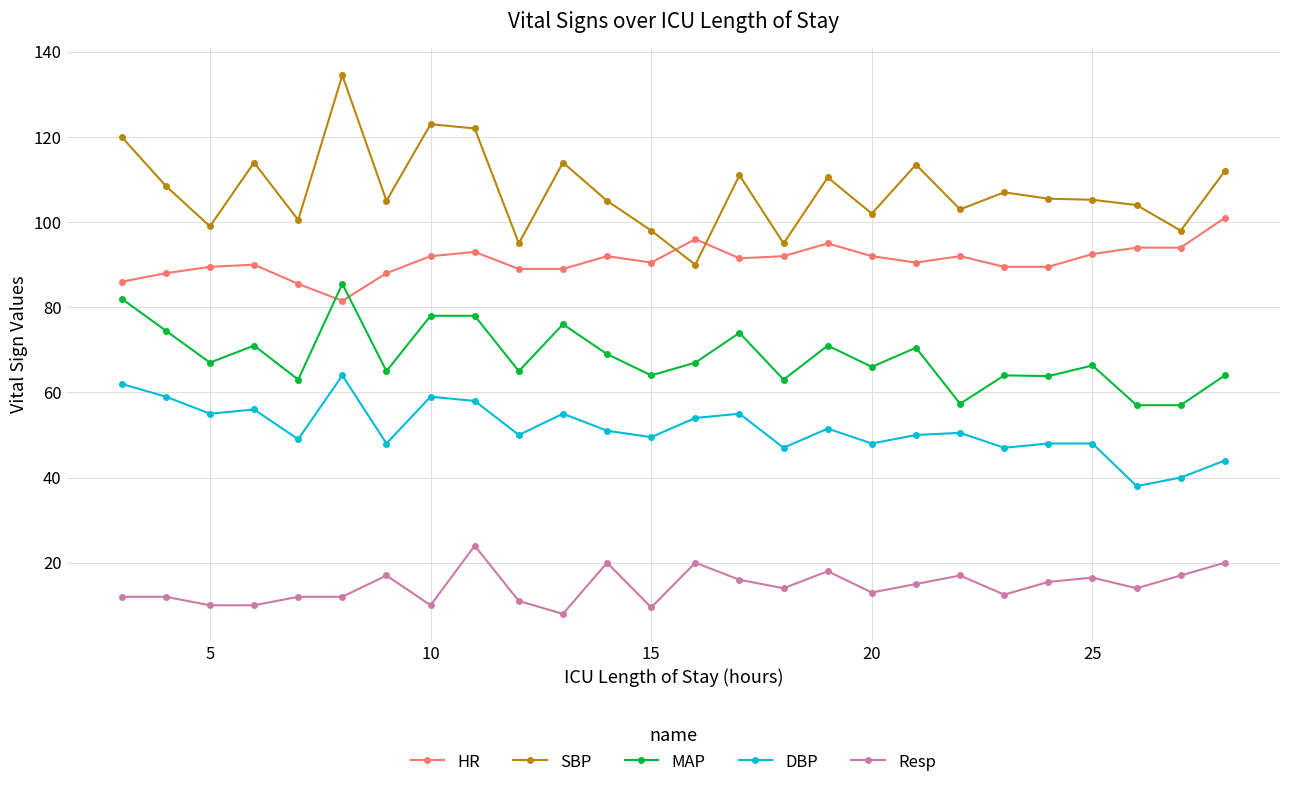

What is the greatest value displayed?

134.5